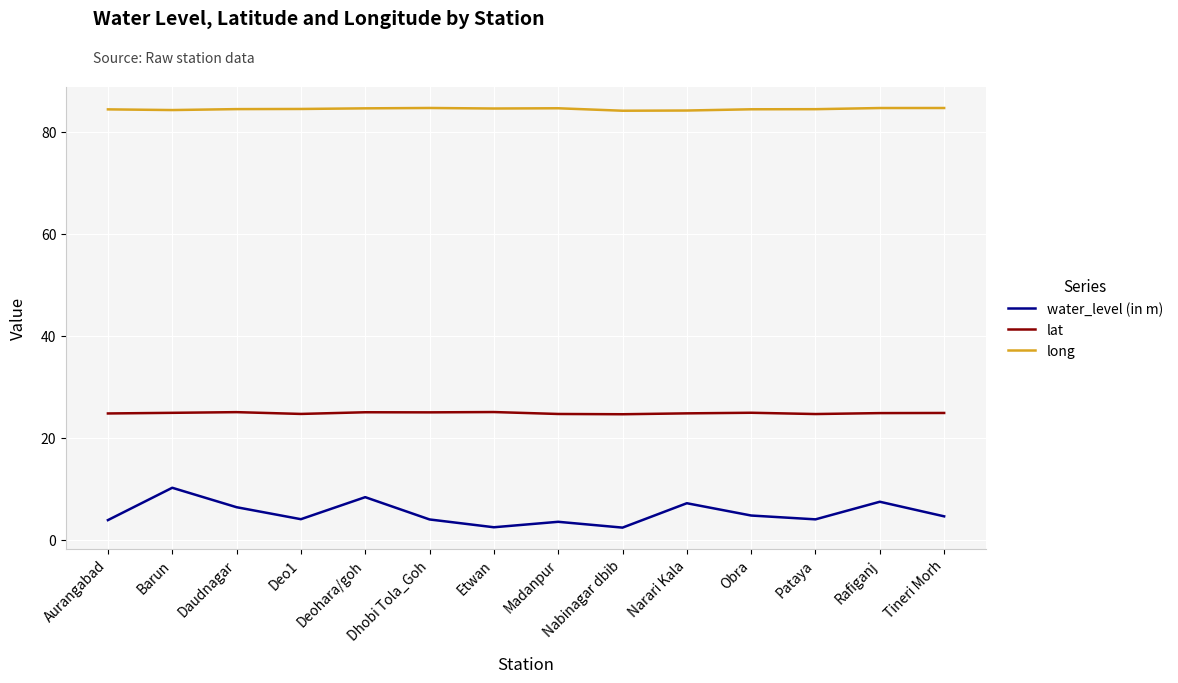

What is the maximum value shown in the chart?

84.6